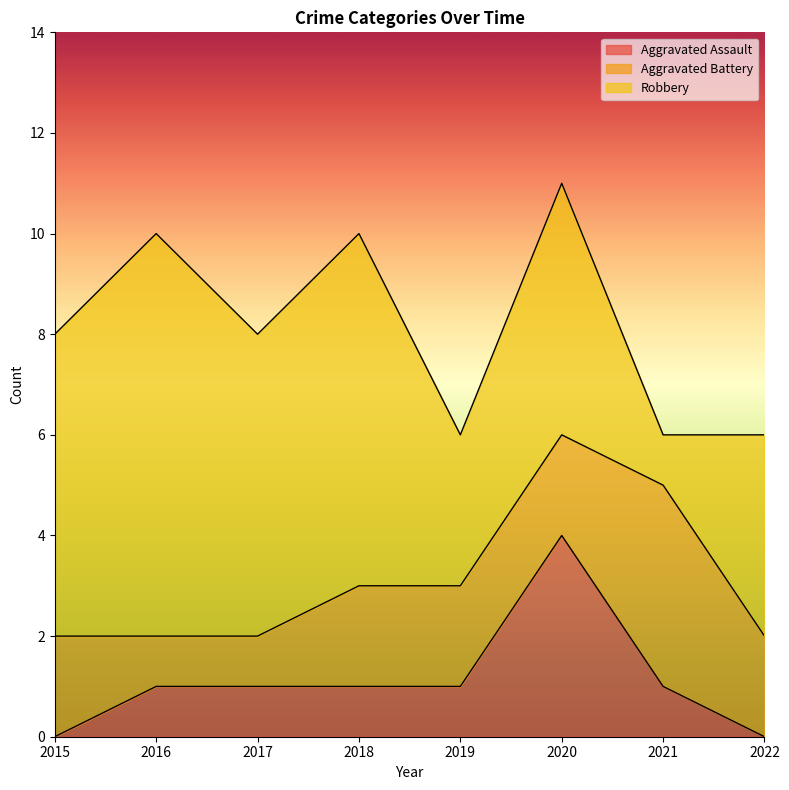

Does the chart display data point markers on the line(s)?

No